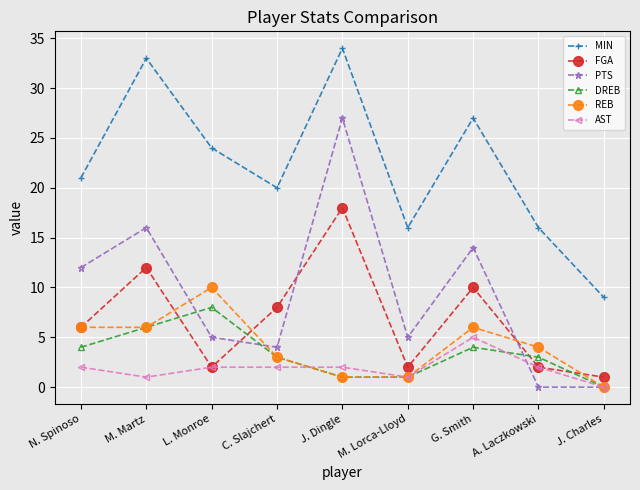

Which series has the largest total across all categories?

MIN